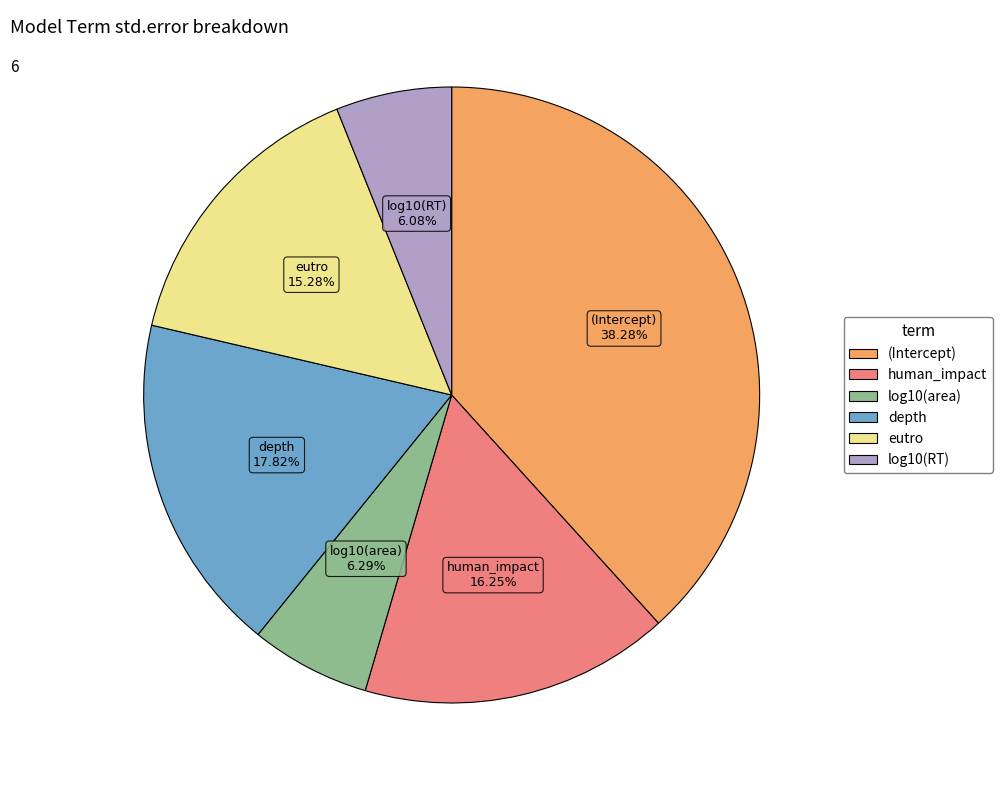

To the nearest percent, what is the difference between the (Intercept) and human_impact slice percentages?

22%